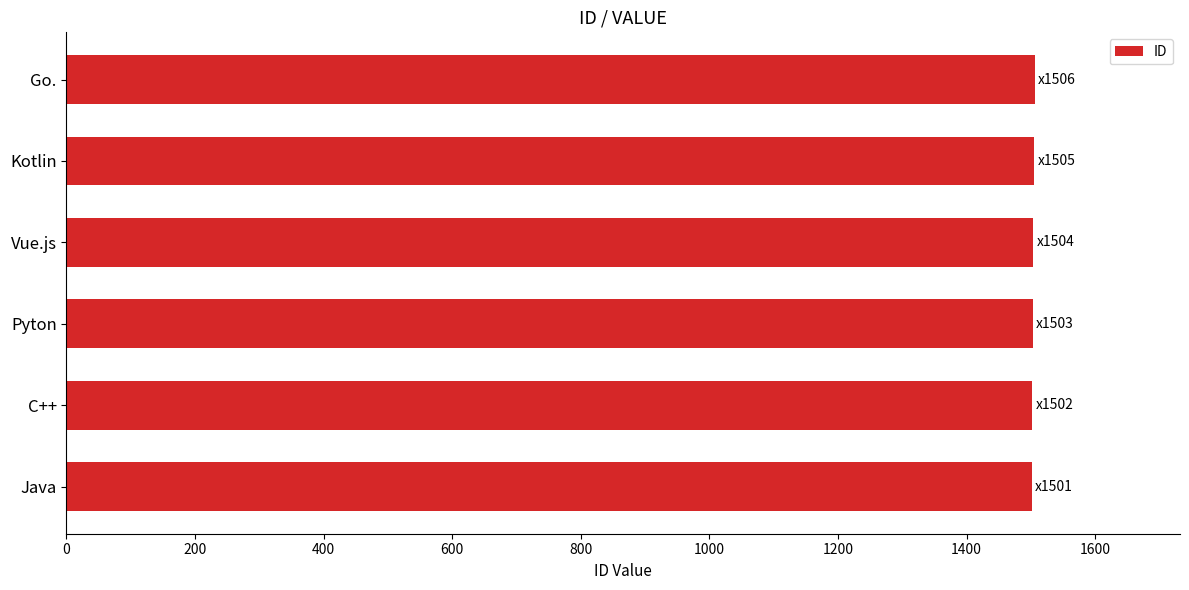

What value does the data have at Pyton?

1503